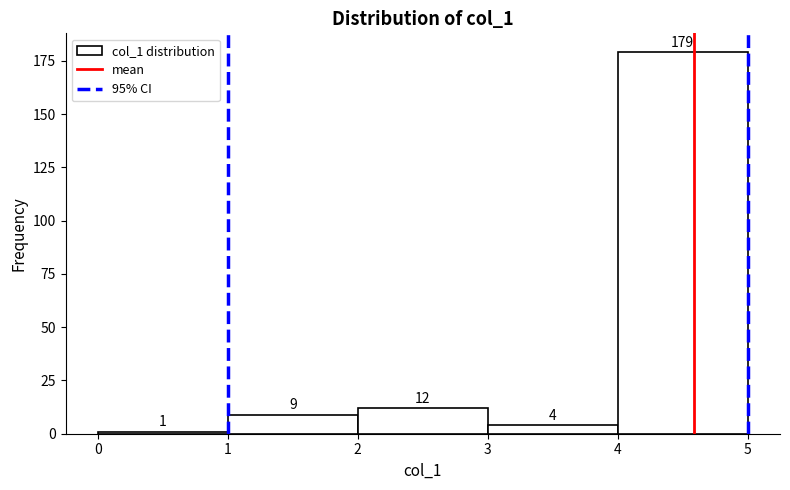

Reading left to right, transcribe this chart: for each bar, give the range it covers on the x-axis and its height.

0 to 1: 1
1 to 2: 9
2 to 3: 12
3 to 4: 4
4 to 5: 179